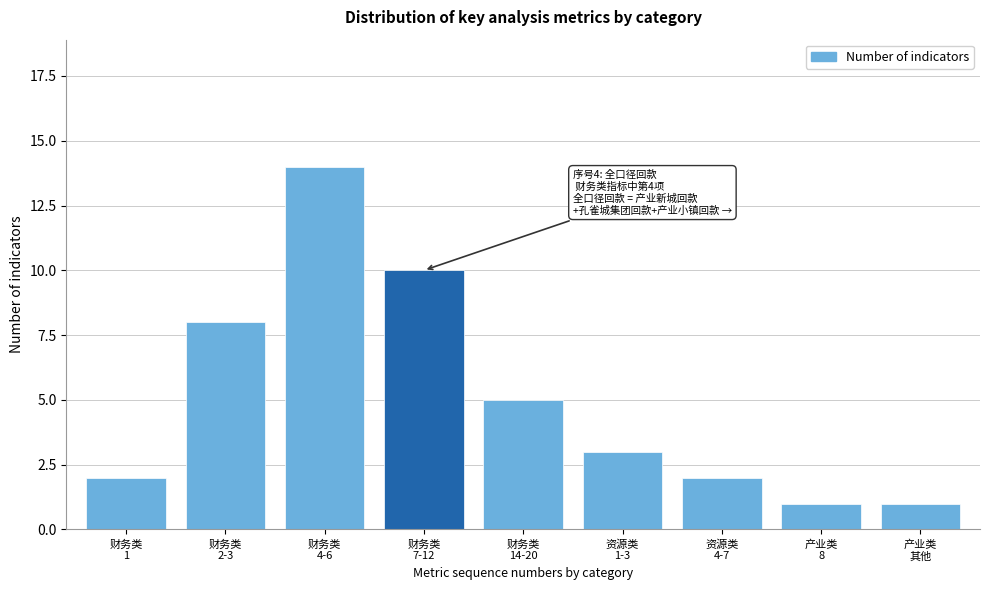

Reading right to left, extract all data points from this chart.

1	1	2	3	5	10	14	8	2